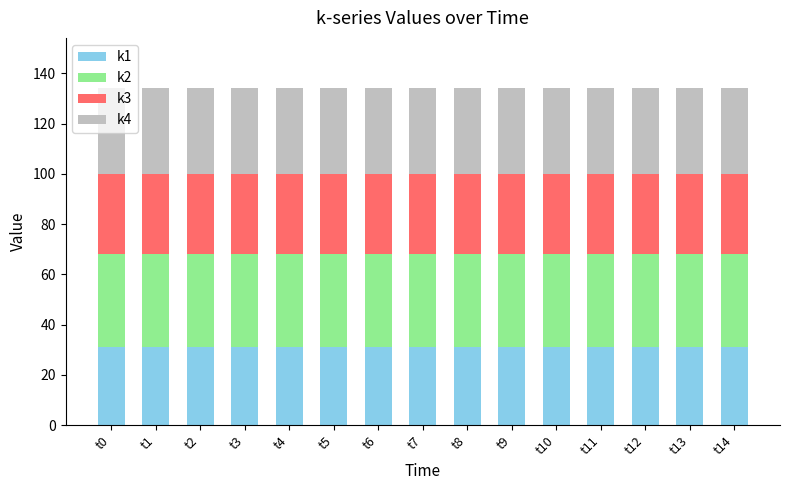

What is the lowest value of the k1 series?

31